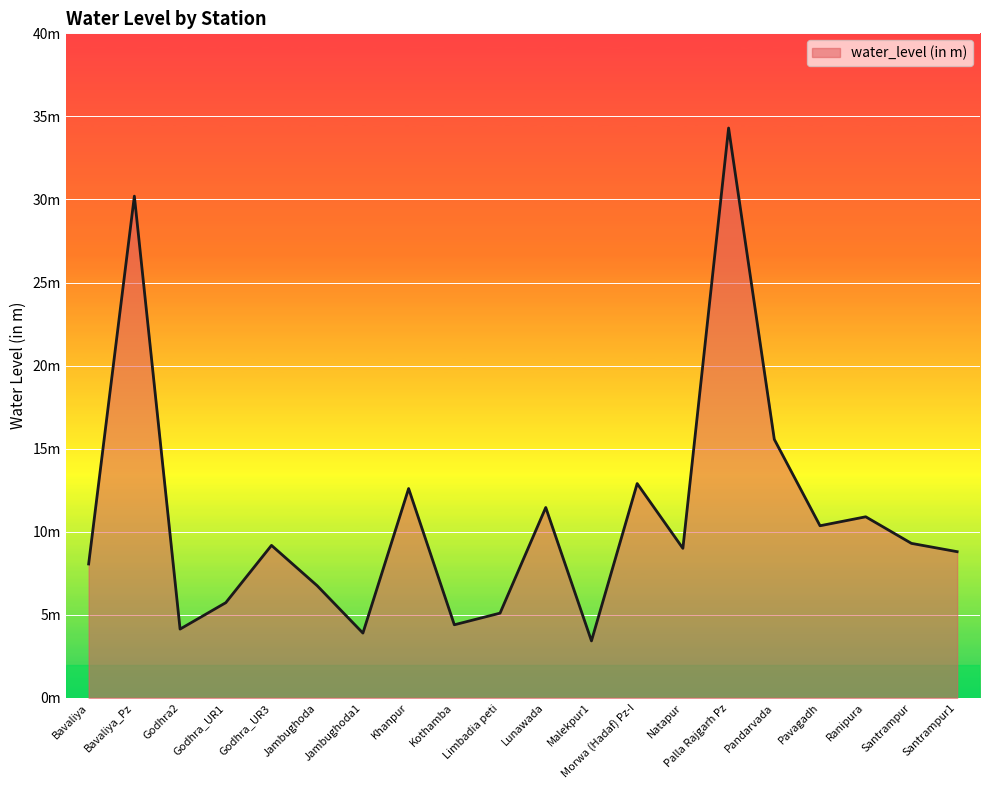

How many interior local valleys (lower than both neighbors) does the data have?

6